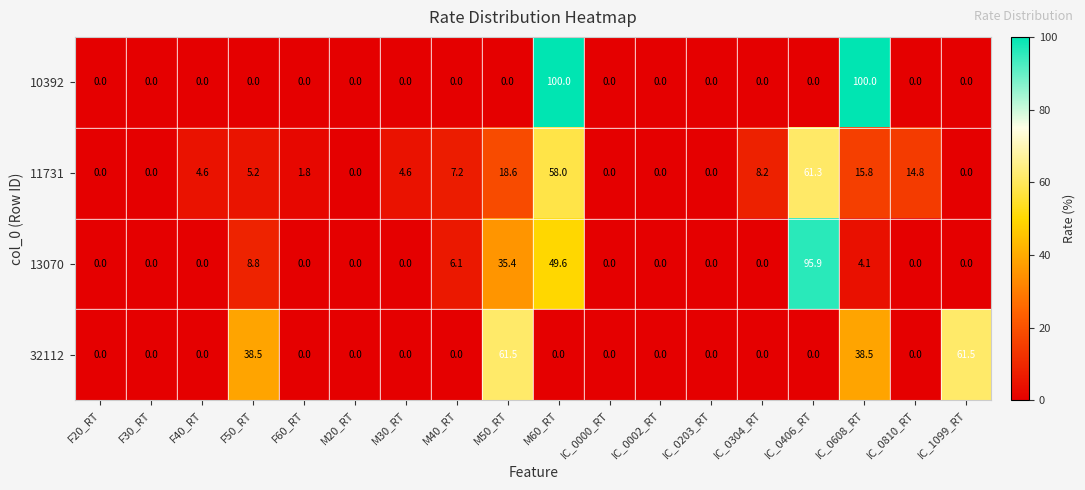

At how many categories does at least one series exceed 83?

3